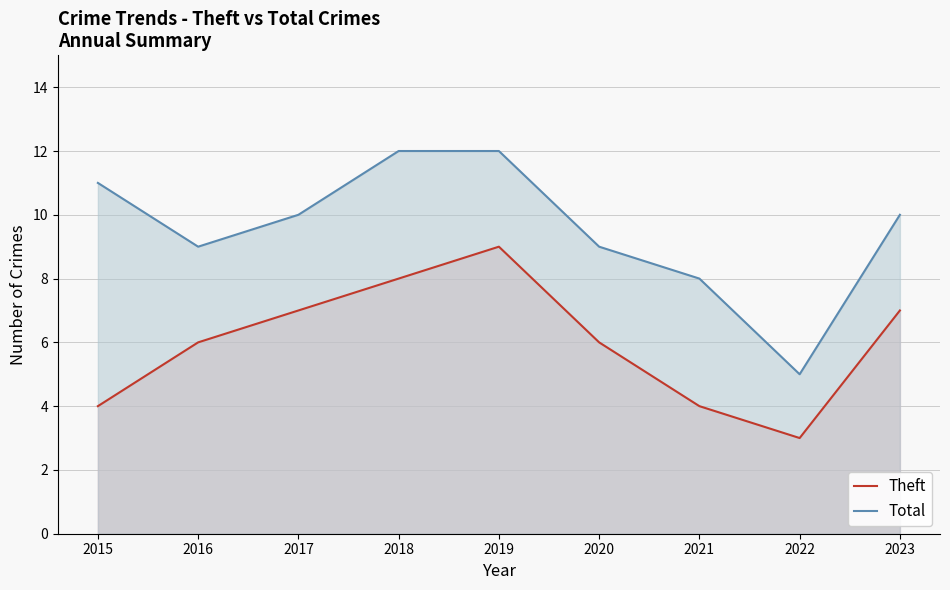

Which series has the largest total across all categories?

Total